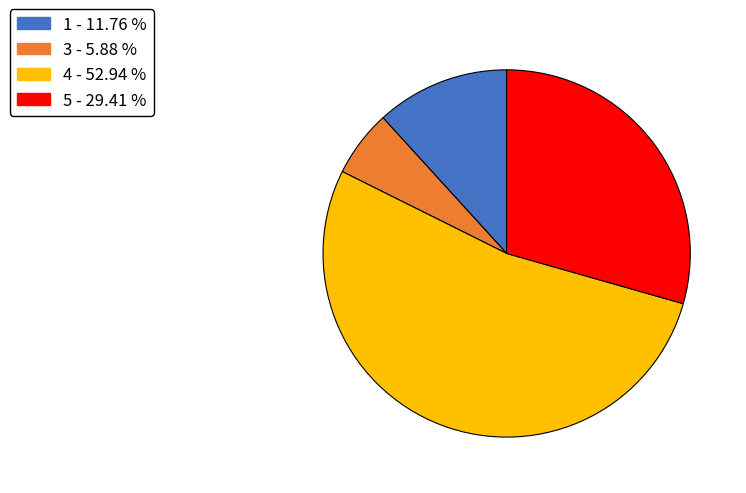

Is 5 the majority of the pie?

No